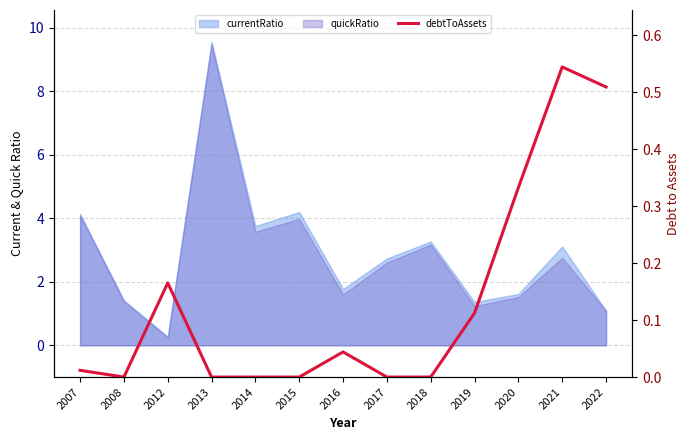

Does the chart have visible grid lines?

Yes